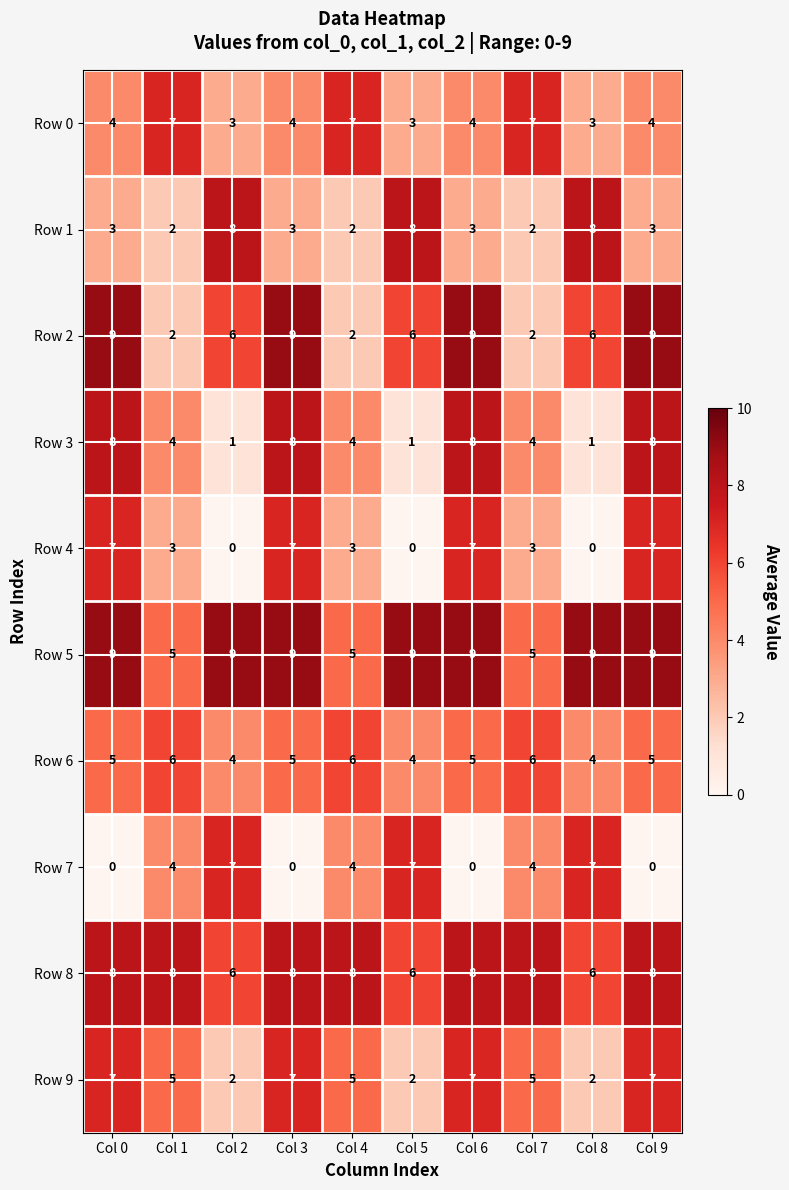

What is the maximum value shown in the chart?

9